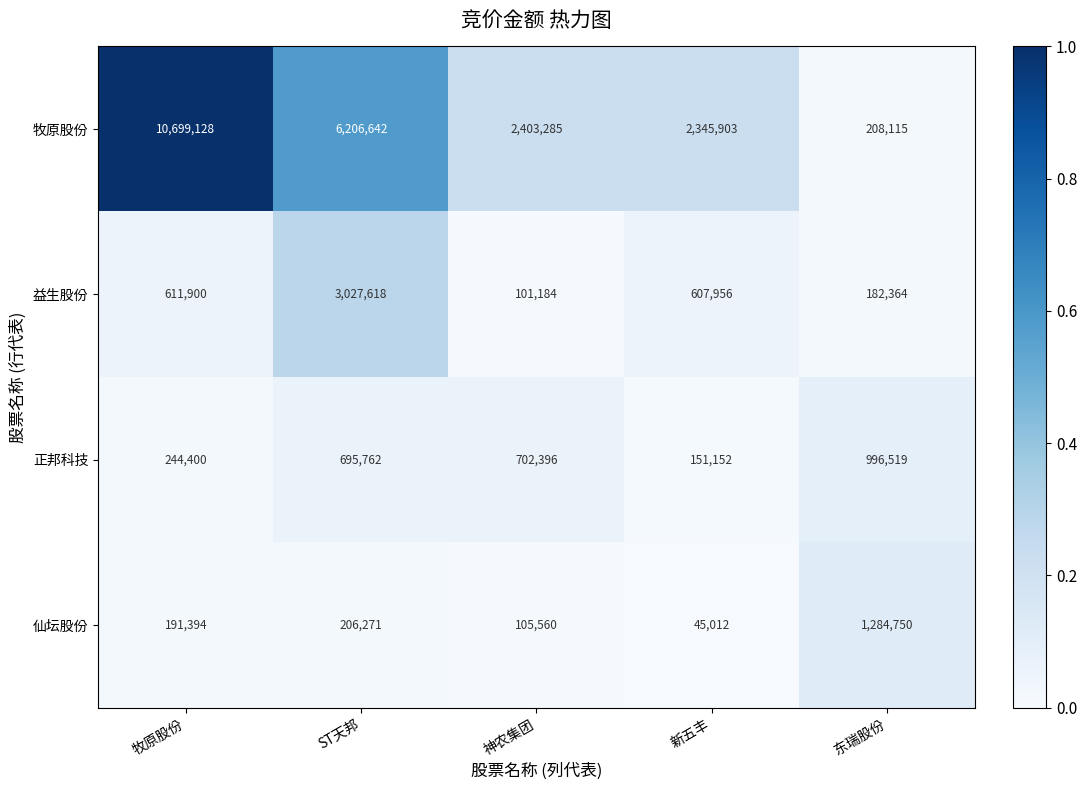

Which series has the widest spread of values?

牧原股份